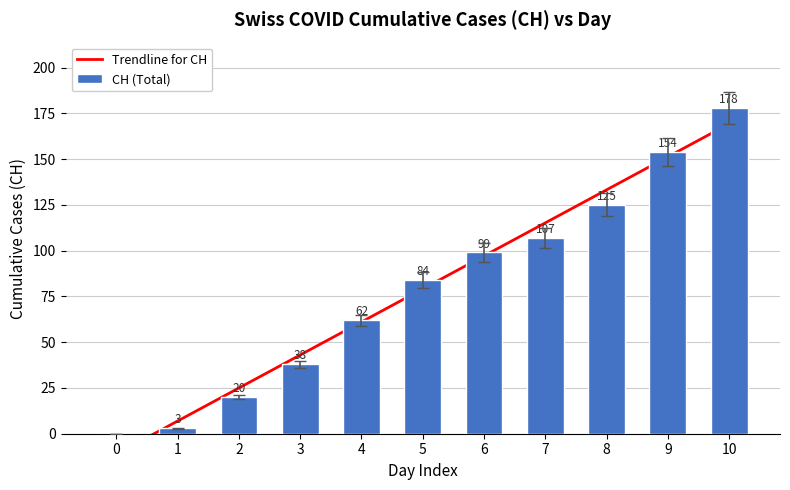

The value of CH (Total) at 10 is 310. True or false?

False